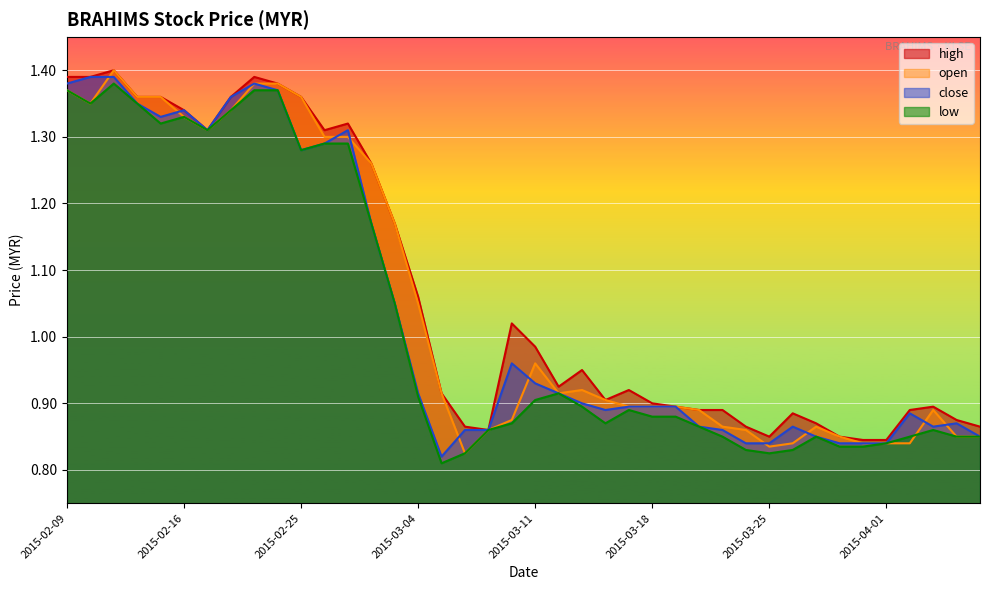

At 2015-03-09, list the series in order from smallest to largest.

high, open, close, low